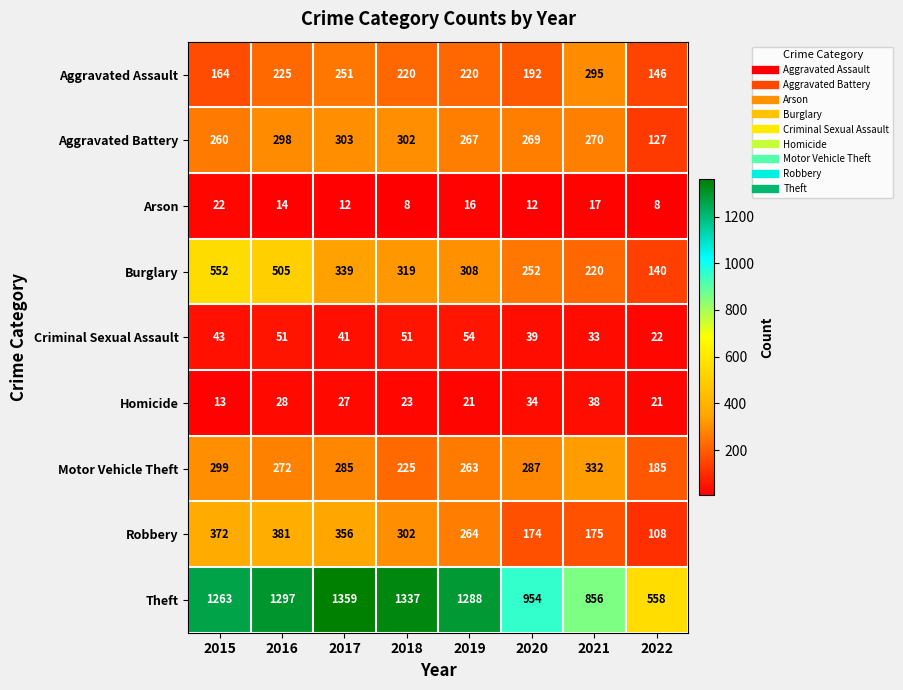

Is it true that Criminal Sexual Assault equals 26 at 2018?

False